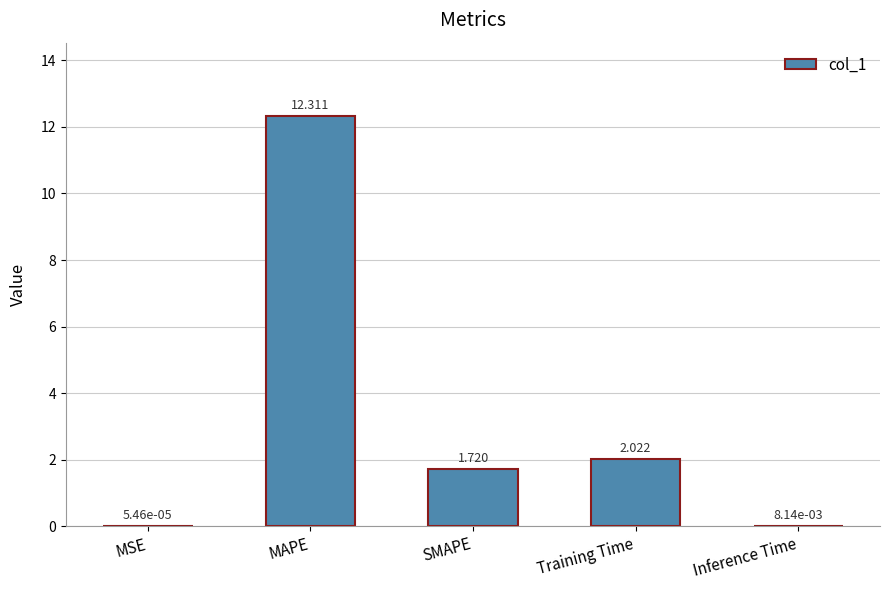

Which label corresponds to the largest value in the chart?

MAPE